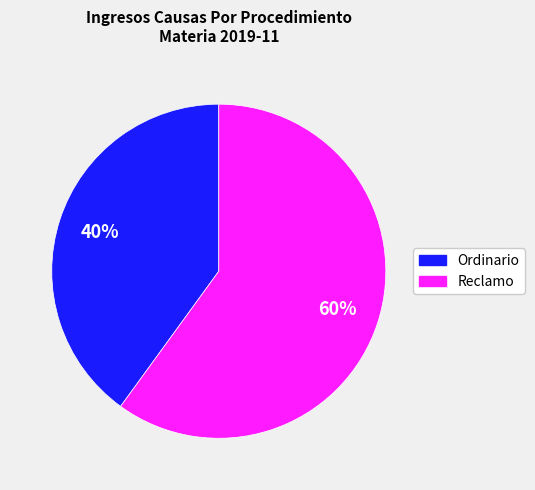

To the nearest percent, what is the difference between the largest and smallest slice percentages?

20%